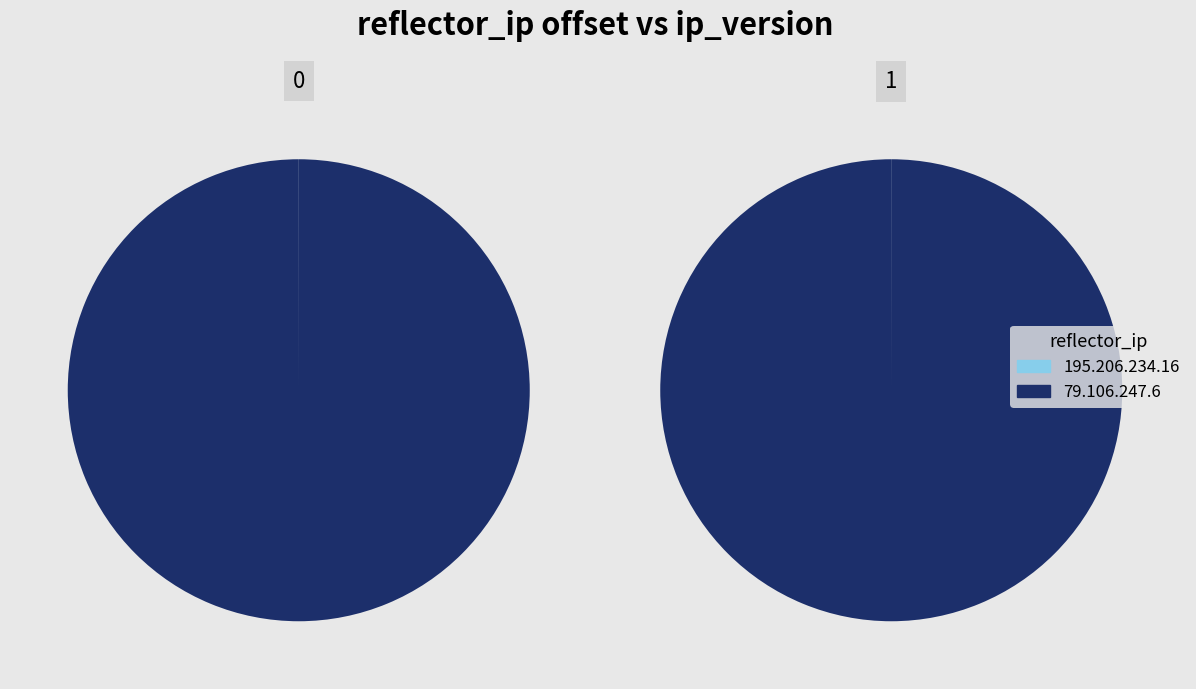

How many segments does this pie chart have?

2